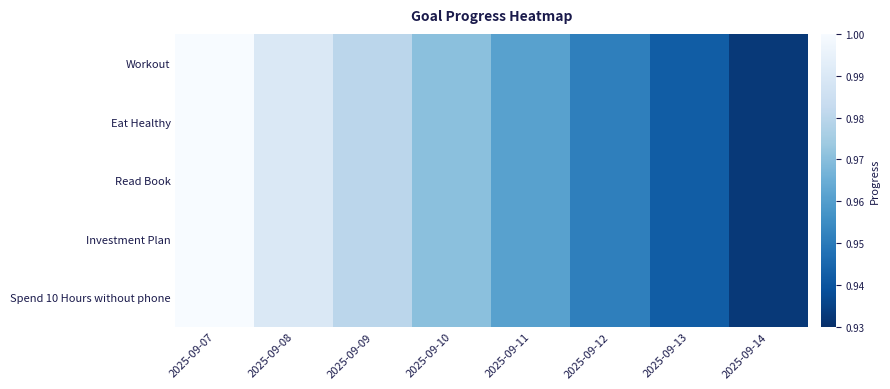

At which category is the sum across all series the highest?

2025-09-07